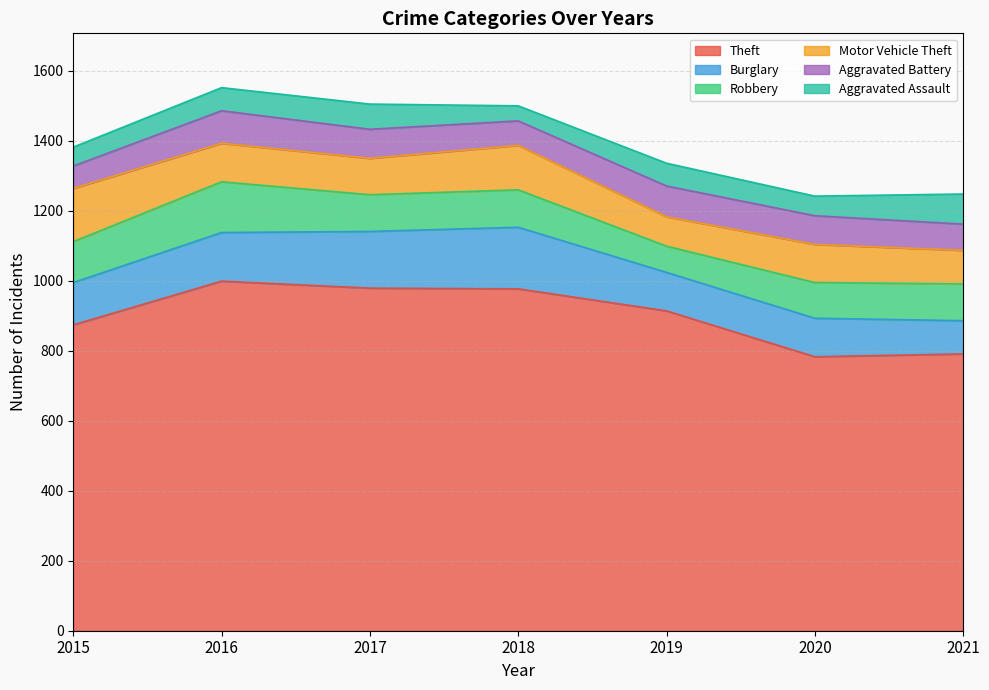

True or false: Motor Vehicle Theft and Robbery intersect in this chart.

True